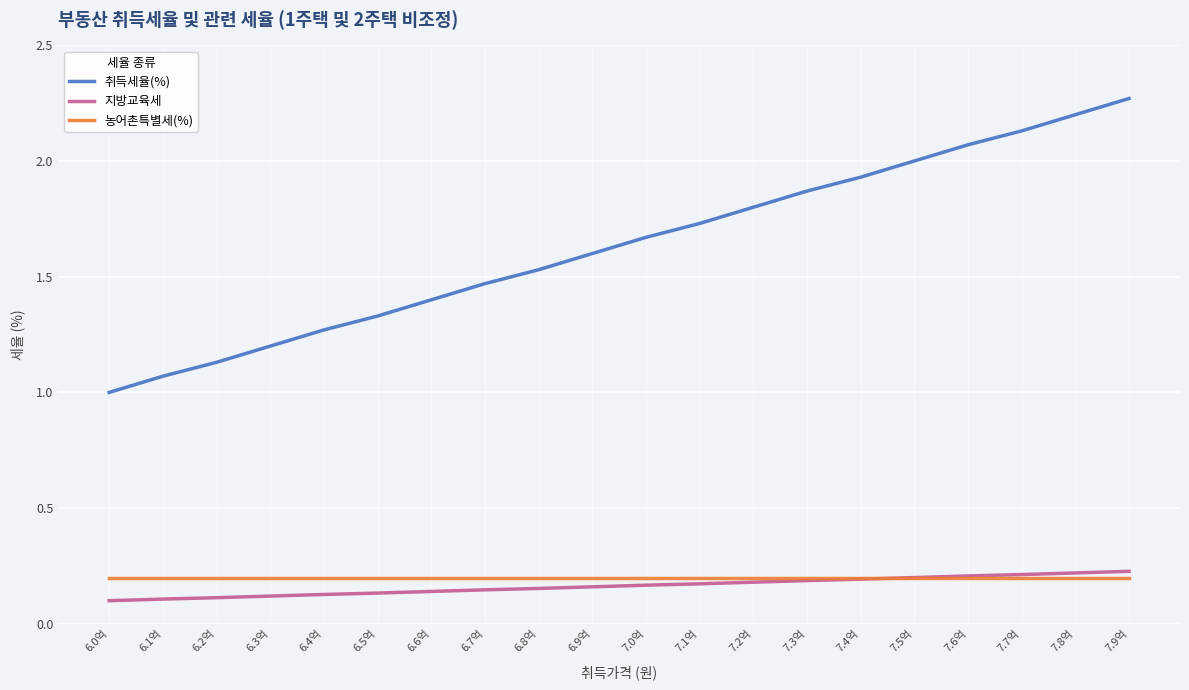

True or false: 취득세율(%) and 농어촌특별세(%) cross at least once.

False